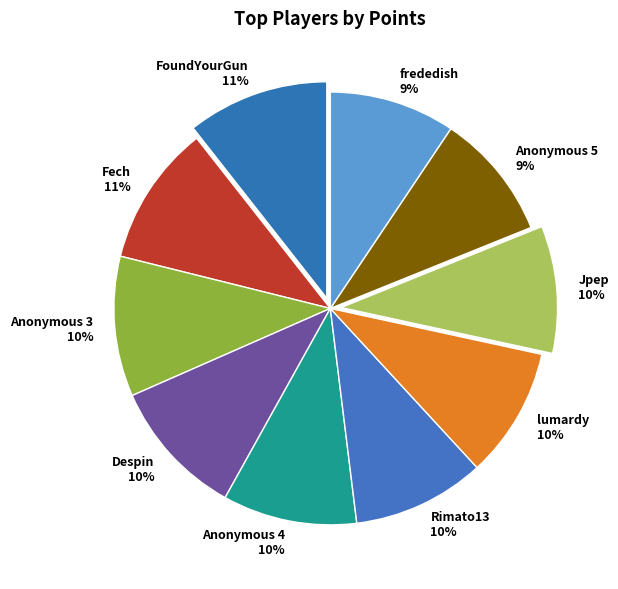

Is FoundYourGun the majority of the pie?

No